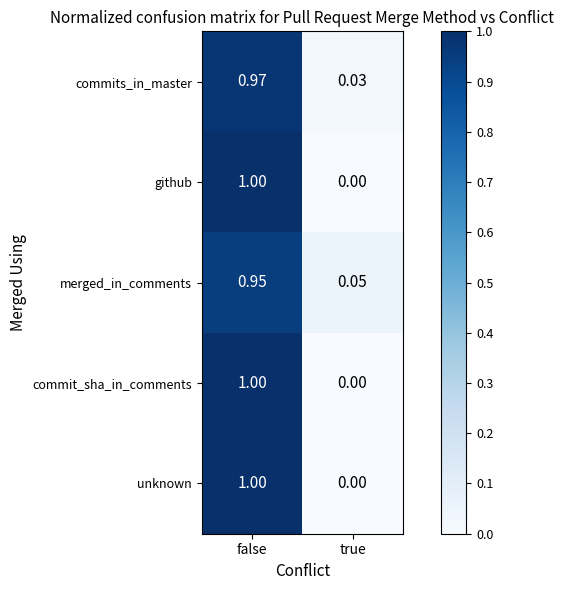

How many series are shown in this chart?

5